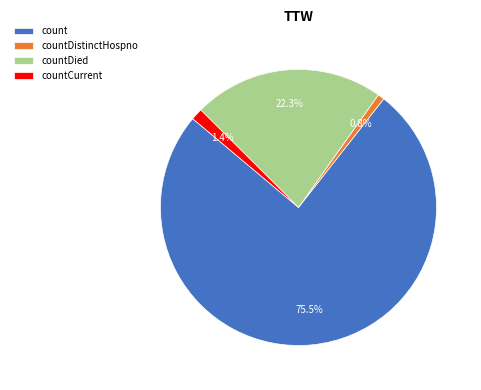

Which slice is the smallest?

countDistinctHospno